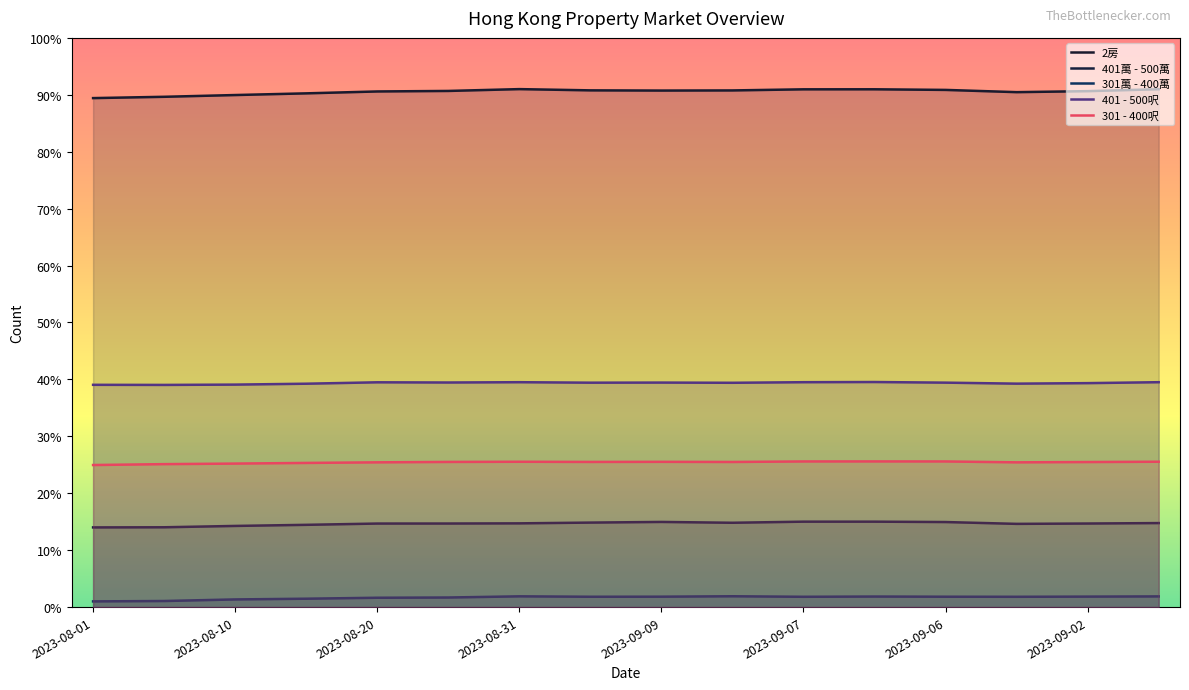

Reading left to right, what are all the values shown in this chart?

2房: 17884.3	17930.2	17991.9	18051.2	18117.7	18135.9	18200.0	18156.5	18149.2	18154.0	18192.7	18194.0	18172.2	18093.5	18128.6	18196.4
401萬 - 500萬: 2799.6	2804.4	2851.6	2890.3	2935.1	2936.3	2942.3	2969.0	2991.9	2962.9	3001.6	3001.6	2988.3	2924.2	2936.3	2952.0
301萬 - 400萬: 200.0	213.3	269.0	294.4	328.2	336.7	377.8	363.3	365.7	380.2	362.1	370.6	364.5	362.1	368.1	375.4
401 - 500呎: 7810.1	7806.5	7817.3	7848.8	7898.4	7891.1	7902.0	7885.1	7888.7	7881.5	7902.0	7908.1	7886.3	7851.2	7869.4	7902.0
301 - 400呎: 4991.5	5023.0	5042.3	5065.3	5085.9	5100.4	5106.5	5100.4	5104.0	5099.2	5117.3	5118.5	5117.3	5085.9	5096.8	5107.7